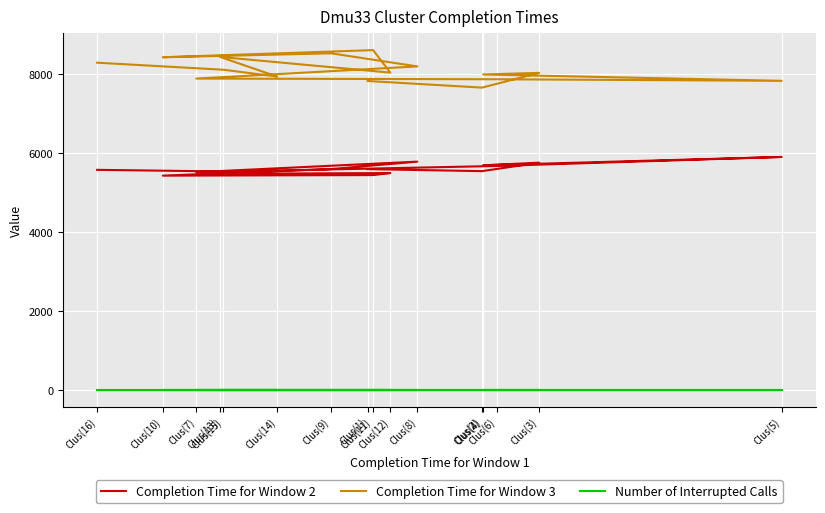

At which category does the chart reach its minimum across all series?

Clus(1)